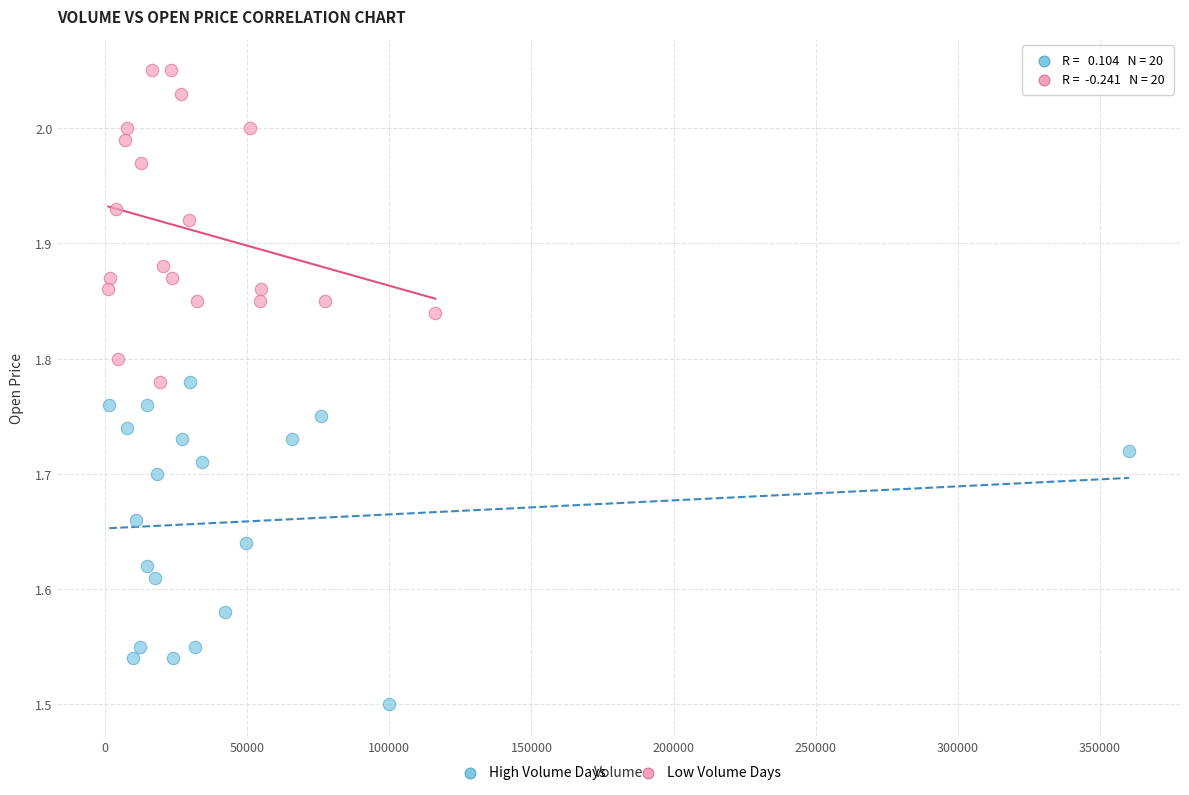

What are all the series names shown in the legend?

High Volume Days, Low Volume Days